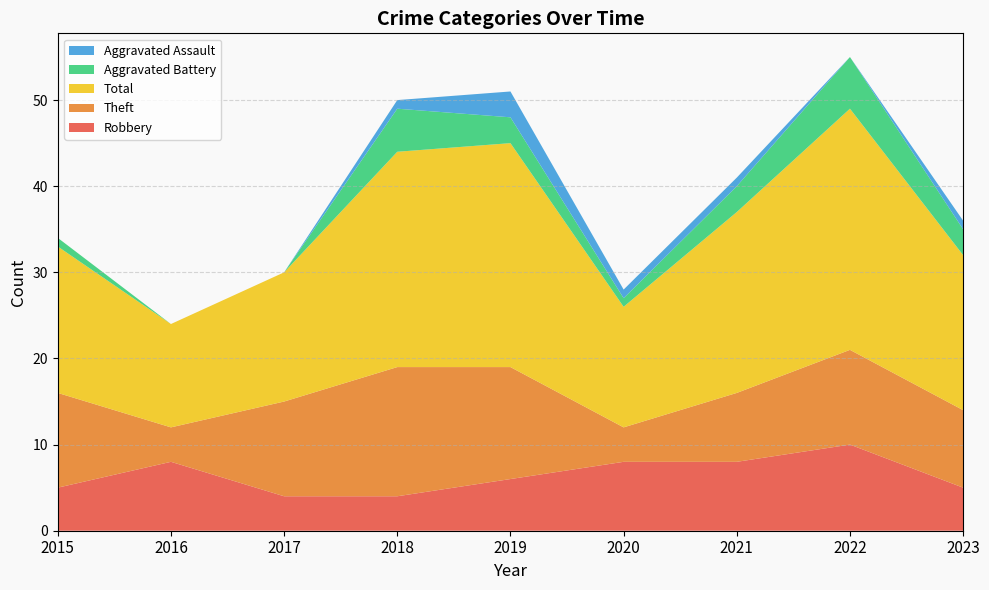

Reading right to left, extract all data points from this chart.

Robbery: 5	10	8	8	6	4	4	8	5
Theft: 9	11	8	4	13	15	11	4	11
Total: 18	28	21	14	26	25	15	12	17
Aggravated Battery: 3	6	3	1	3	5	0	0	1
Aggravated Assault: 1	0	1	1	3	1	0	0	0